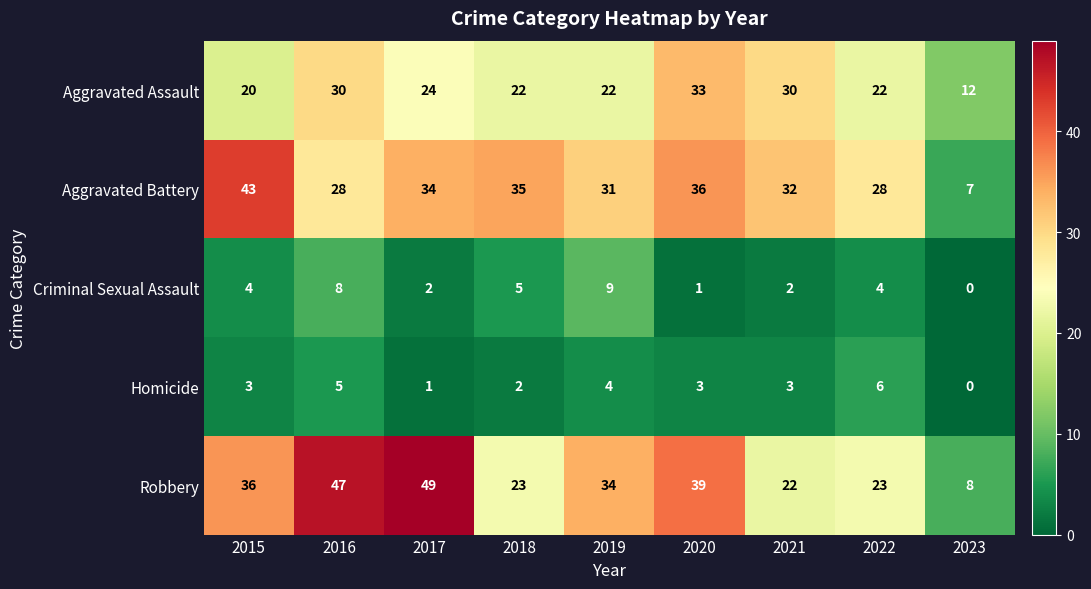

Is it true that Homicide equals 6 at 2019?

False